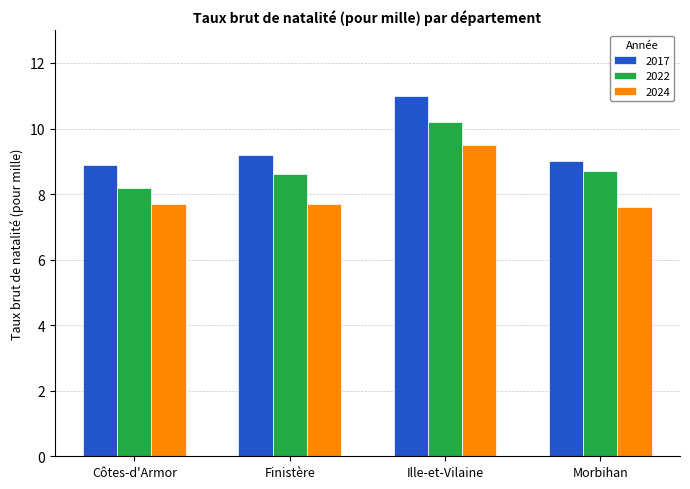

Between Ille-et-Vilaine and Morbihan, which series saw the biggest shift?

2017